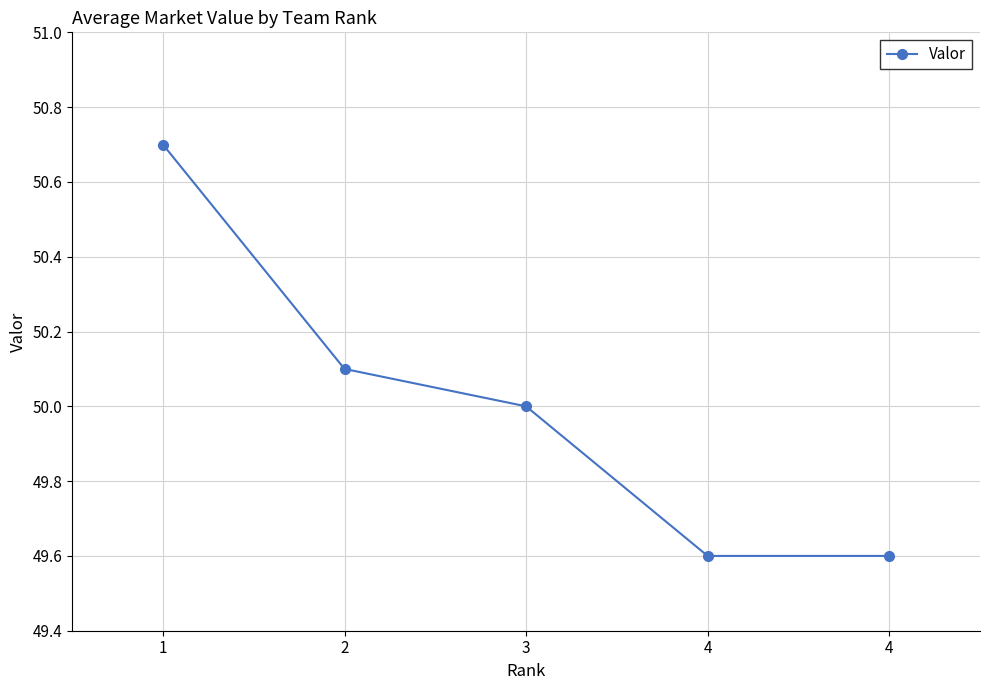

Reading left to right, what are all the values shown in this chart?

1=50.7	2=50.1	3=50.0	4=49.6	4=49.6